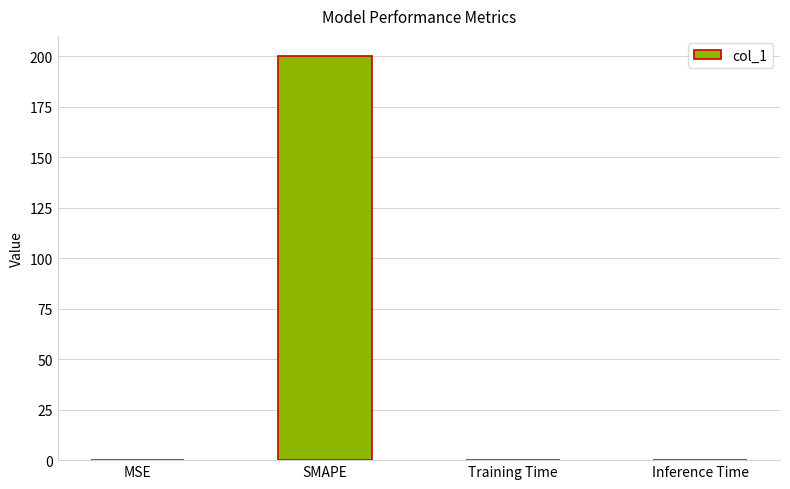

True or false: the data shows 200.0 at SMAPE.

True